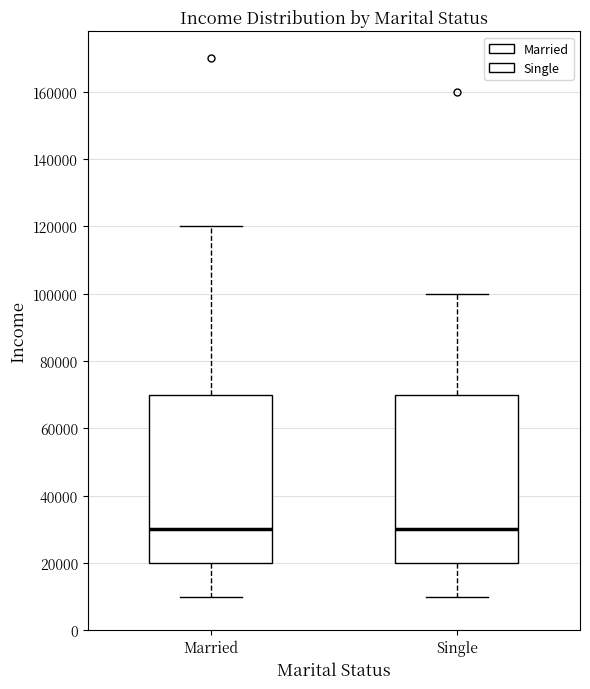

Where does the median line of the box for Single sit on the y-axis? The values are not printed on the chart, so give them approximately, as read against the axis.

30000